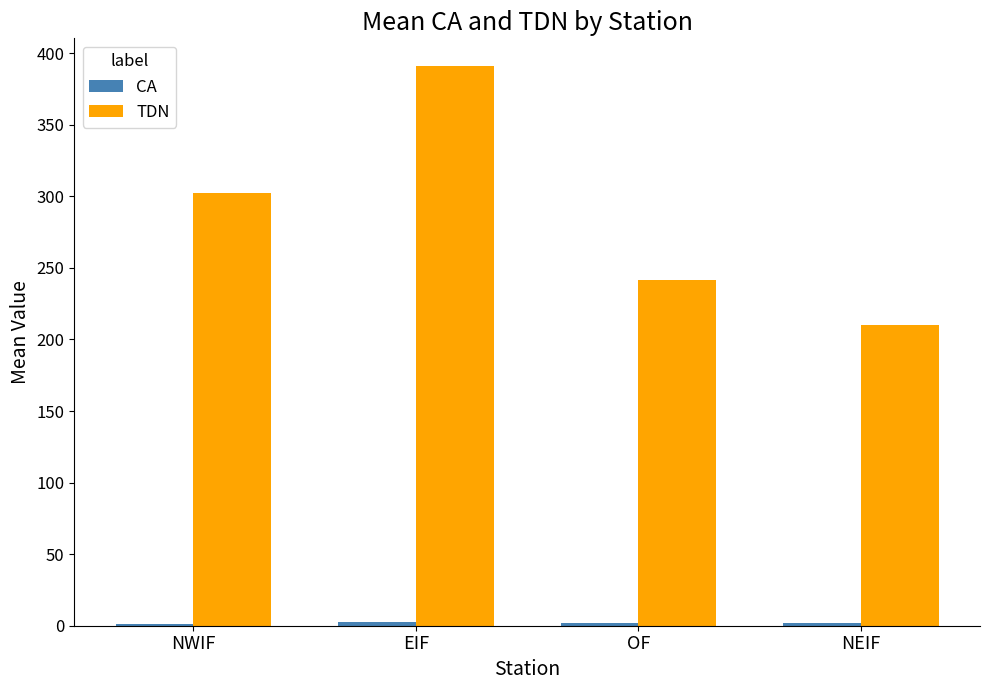

What is the sum of the TDN values at NEIF and OF?

451.7